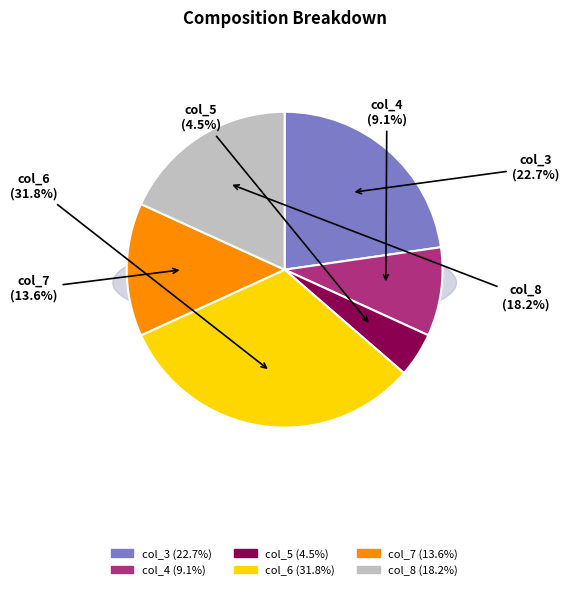

How many slices are in this pie chart?

6